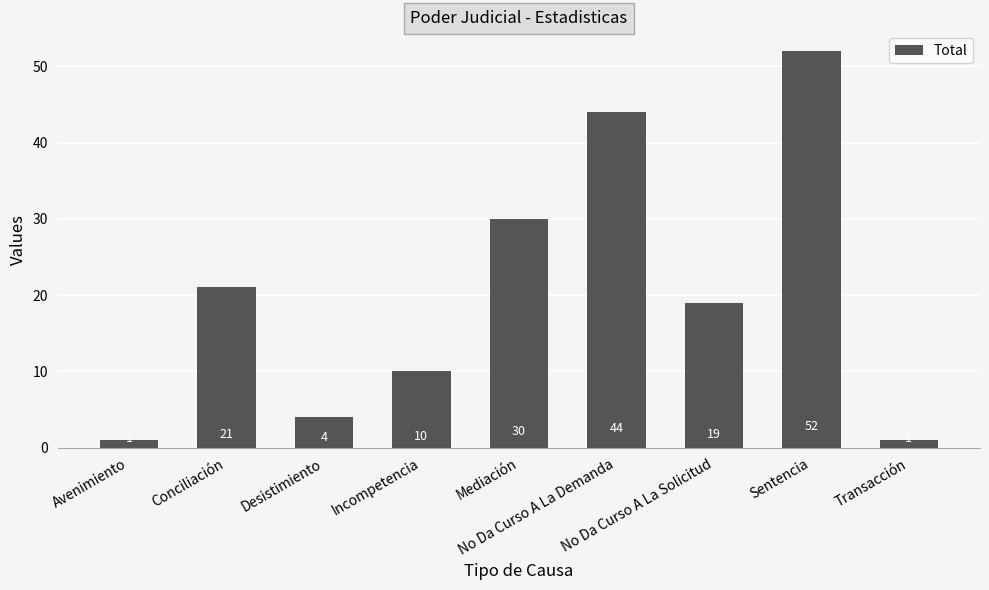

What is the maximum value shown in the chart?

52